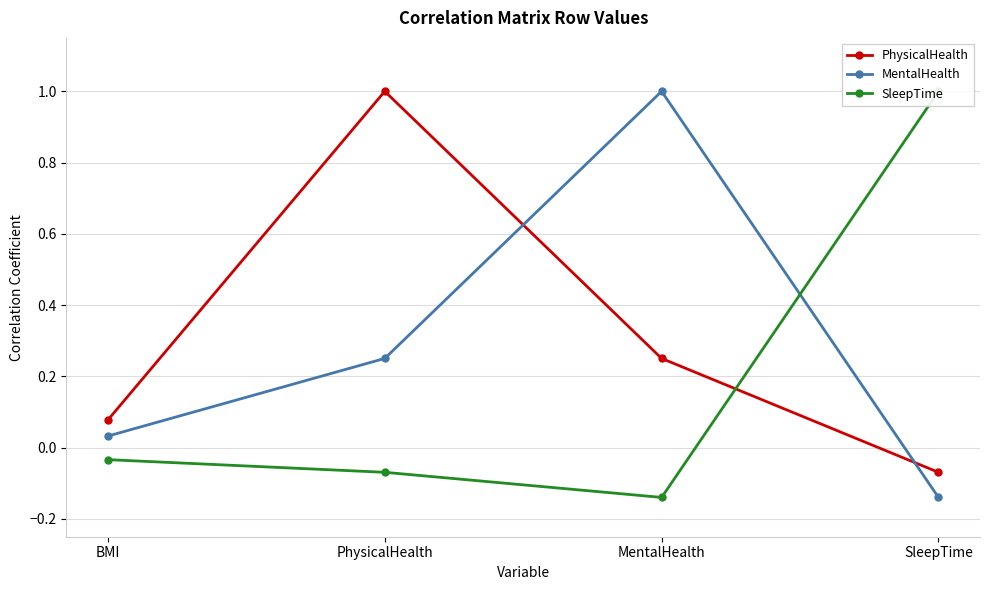

Which label corresponds to the smallest value in the chart?

SleepTime